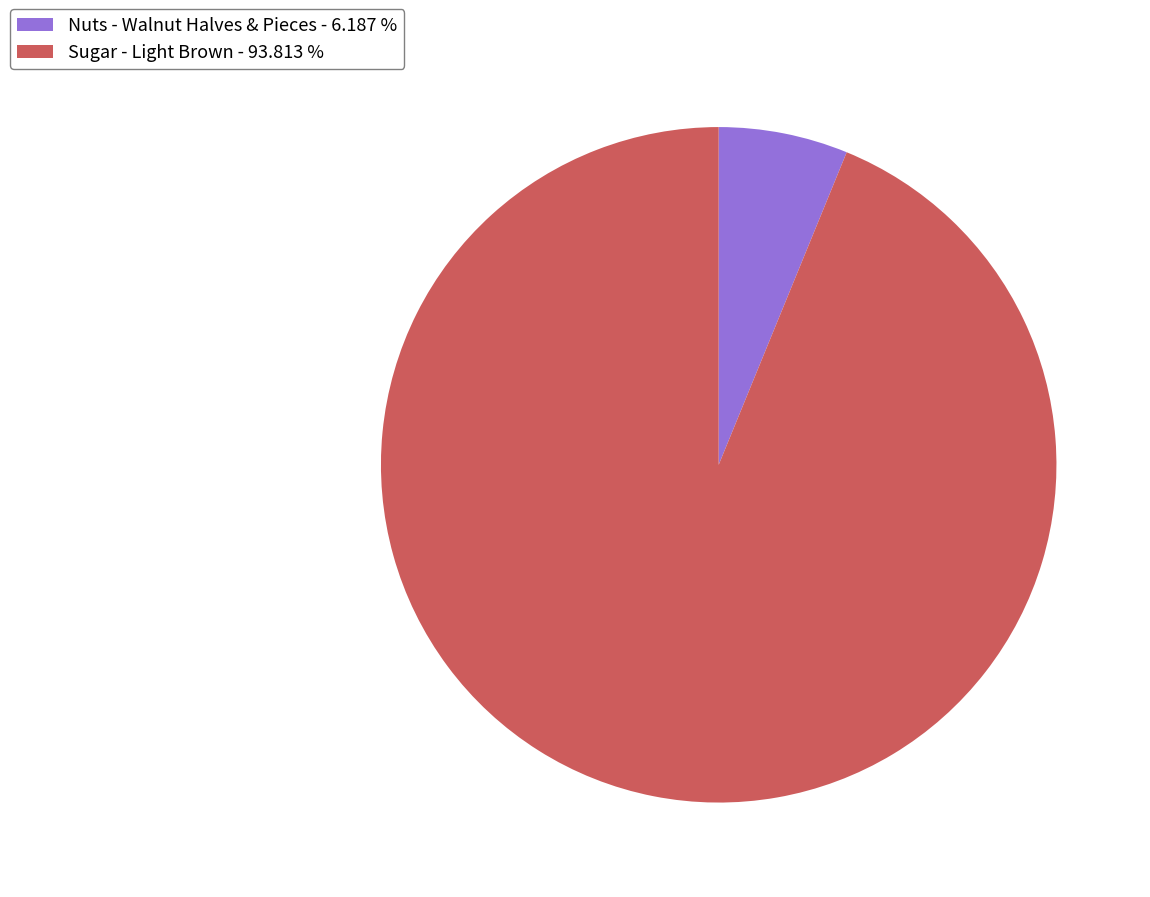

Combined, do Sugar - Light Brown - 93.813 % and Nuts - Walnut Halves & Pieces - 6.187 % account for over 50%?

Yes